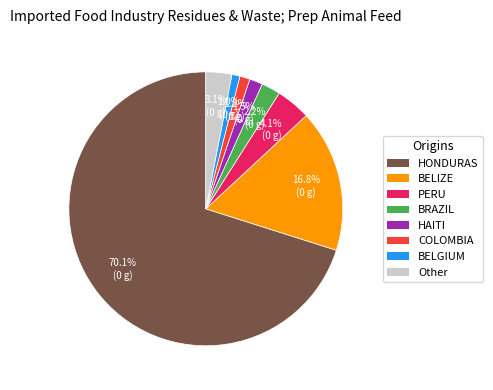

Which has a higher value, BELIZE or Other?

BELIZE